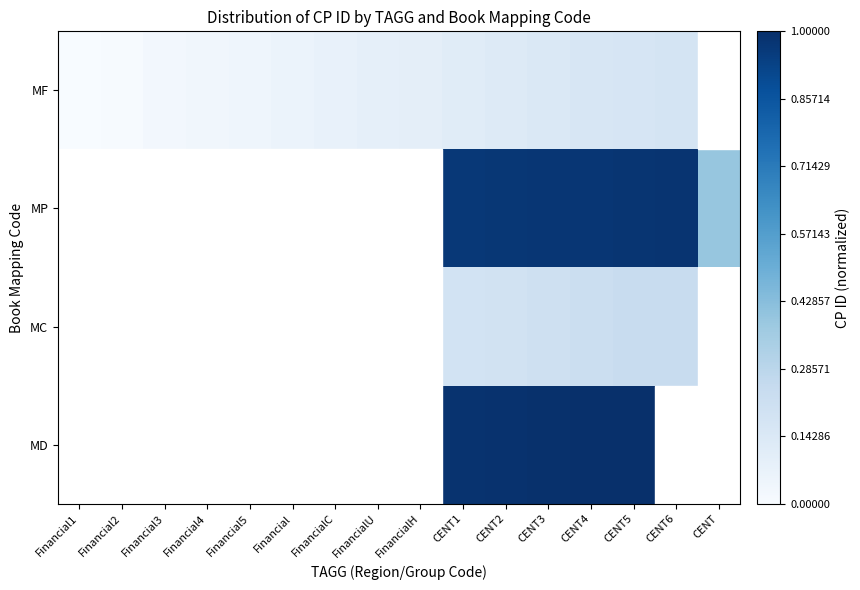

Rank the series by their maximum value, from lowest to highest.

MF, MP, MC, MD